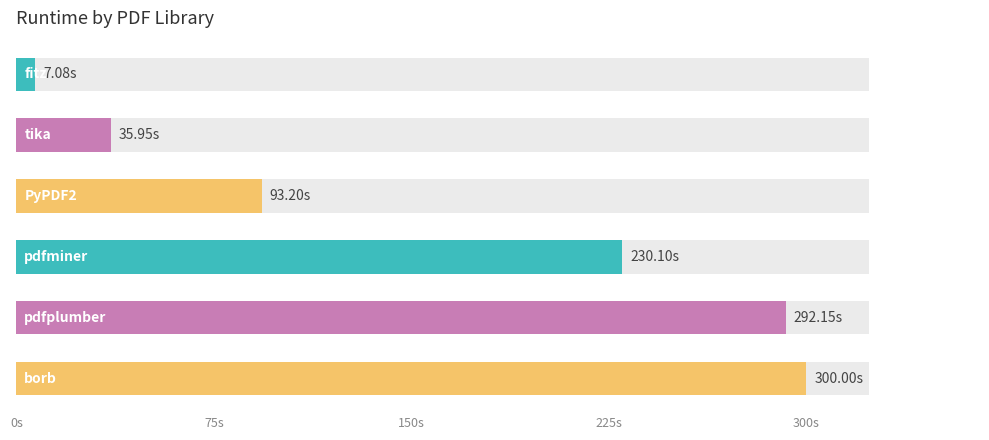

The chart shows a value of 54.0 at 75s. True or false?

False